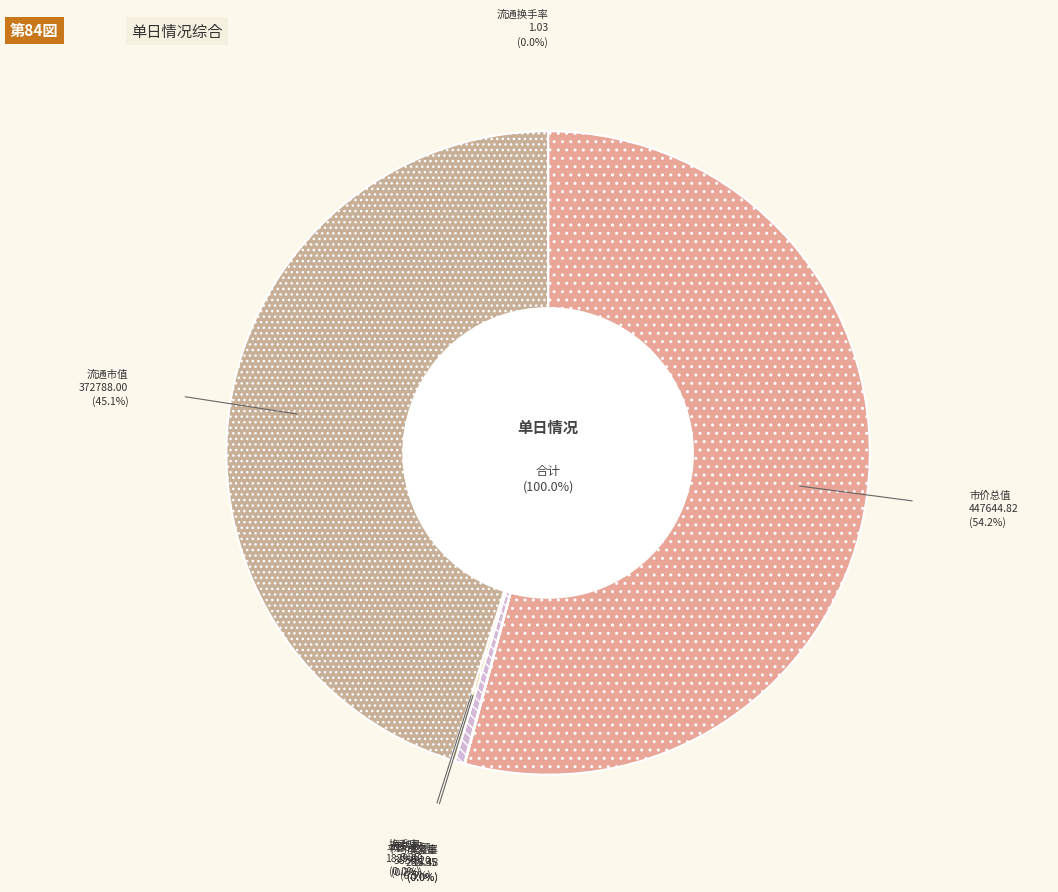

Count the number of slices in the pie.

8